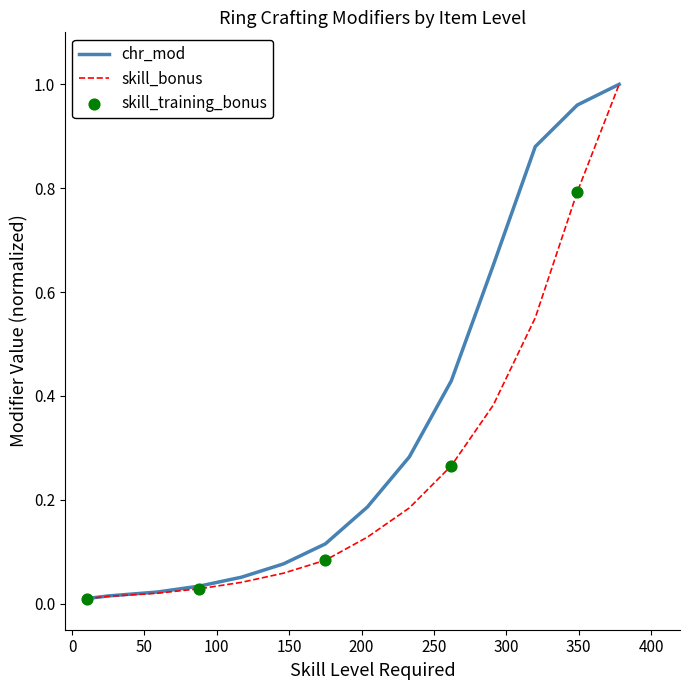

Which series has the largest total across all categories?

chr_mod